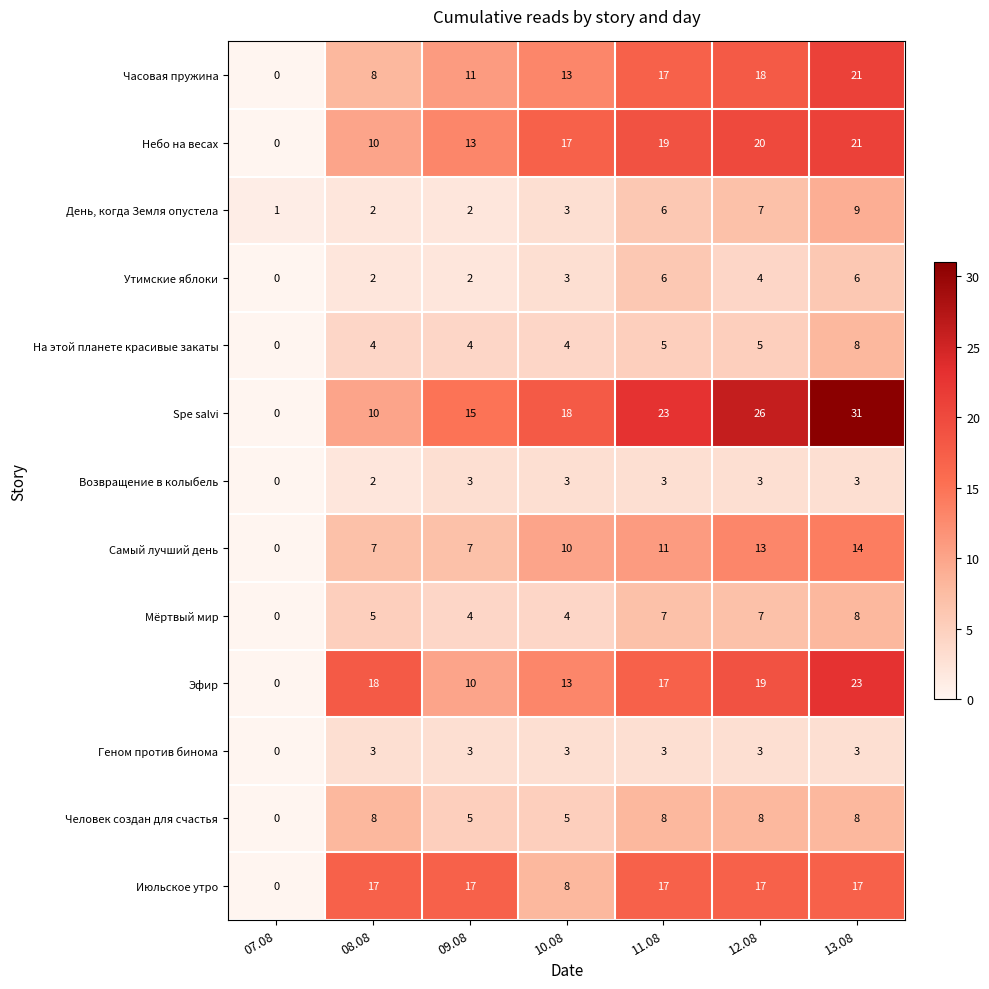

Count the Мёртвый мир values in the range 4 to 7.

5